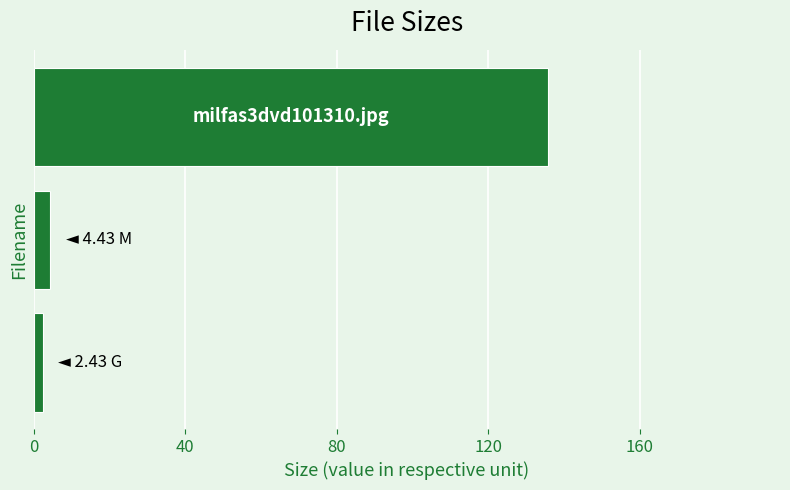

What is the difference between the maximum and minimum values?

133.4